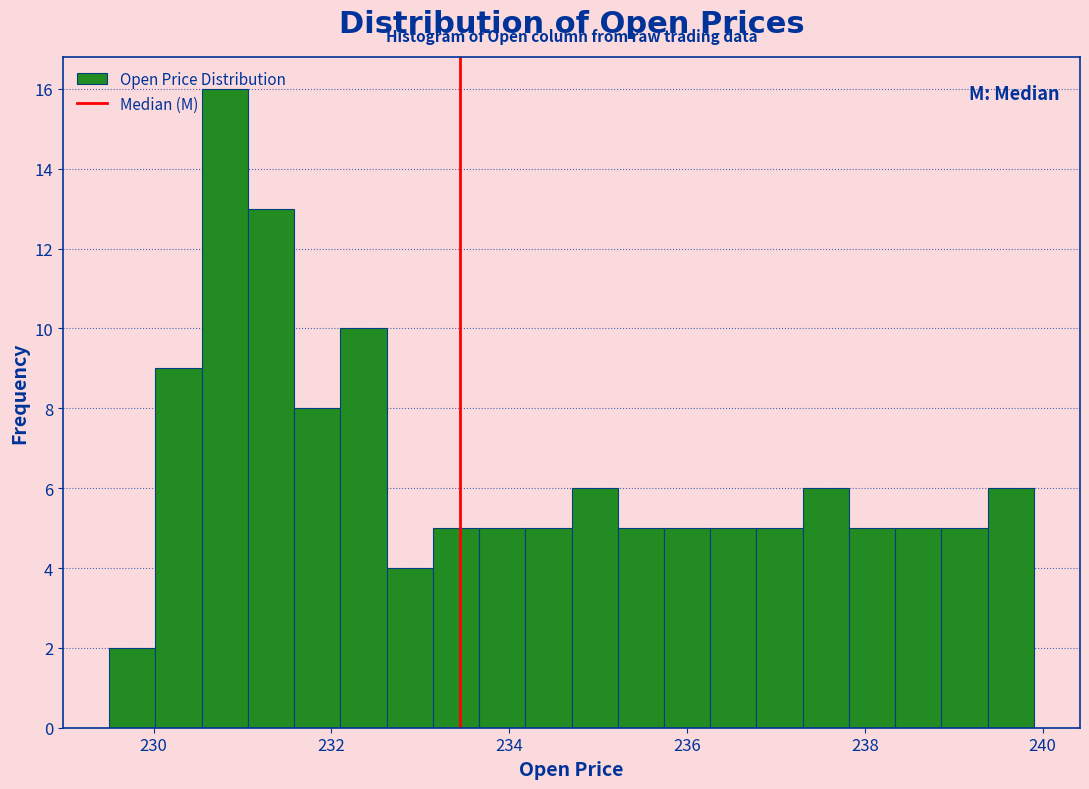

Around what value on the x-axis is the tallest bar? Give the approximate position of its centre, as read against the axis.

230.8